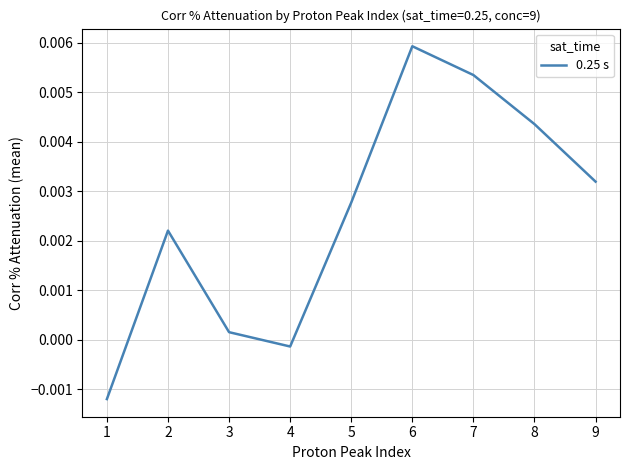

How many categories are shown in the chart?

9